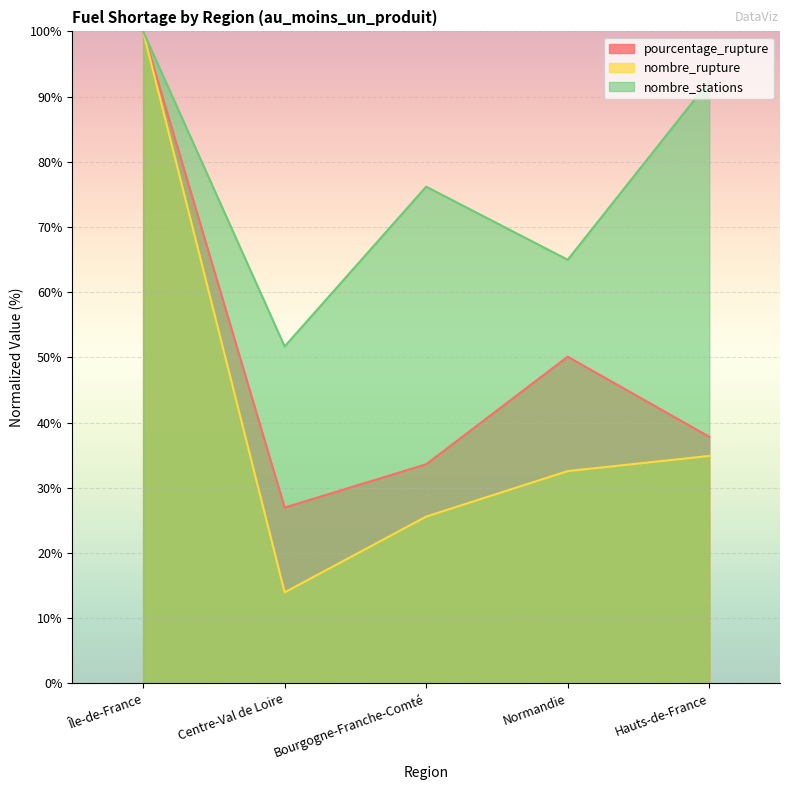

Which series has the widest spread of values?

nombre_rupture